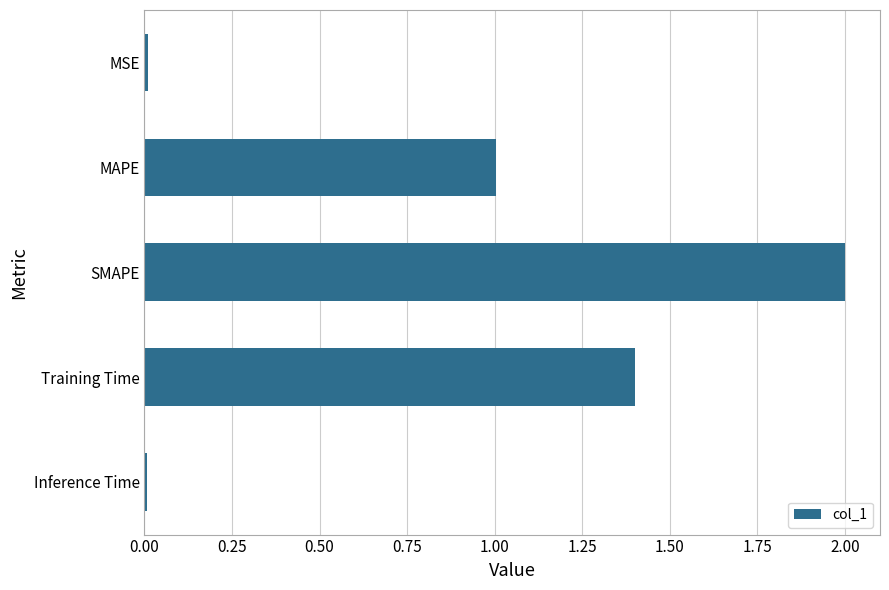

How many bars are there in total?

5